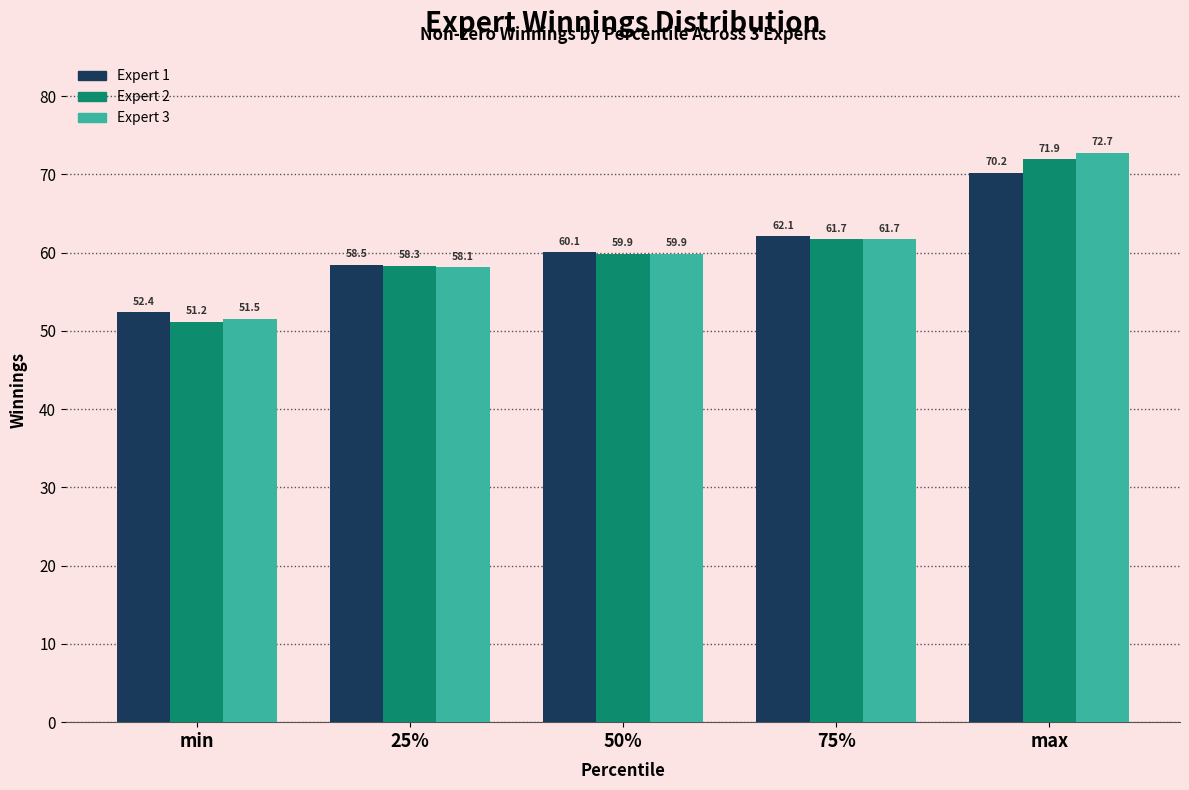

How many groups of bars are there?

5